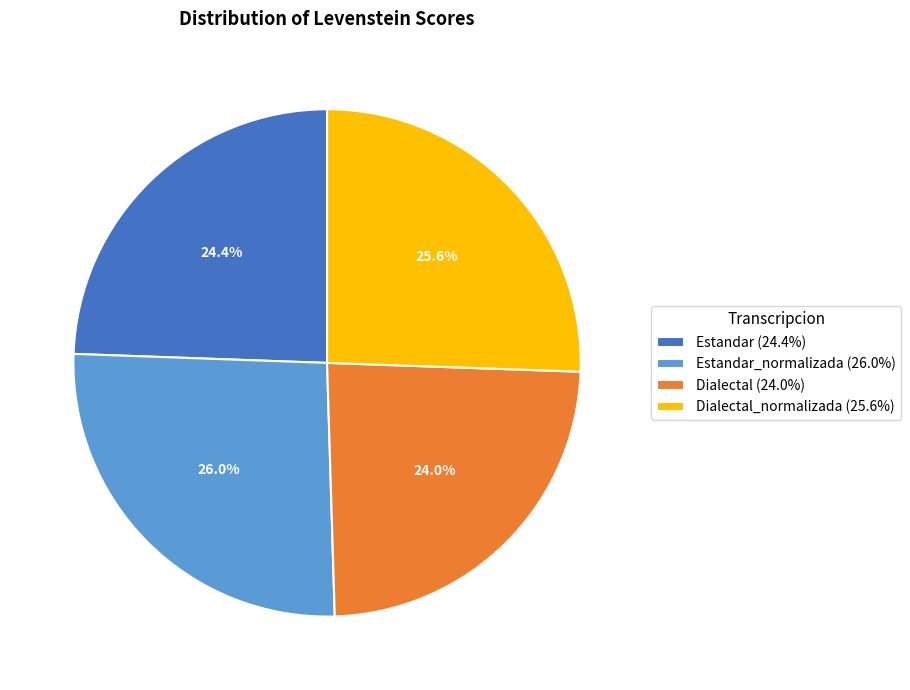

Between Estandar (24.4%) and Dialectal_normalizada (25.6%), which is larger?

Dialectal_normalizada (25.6%)